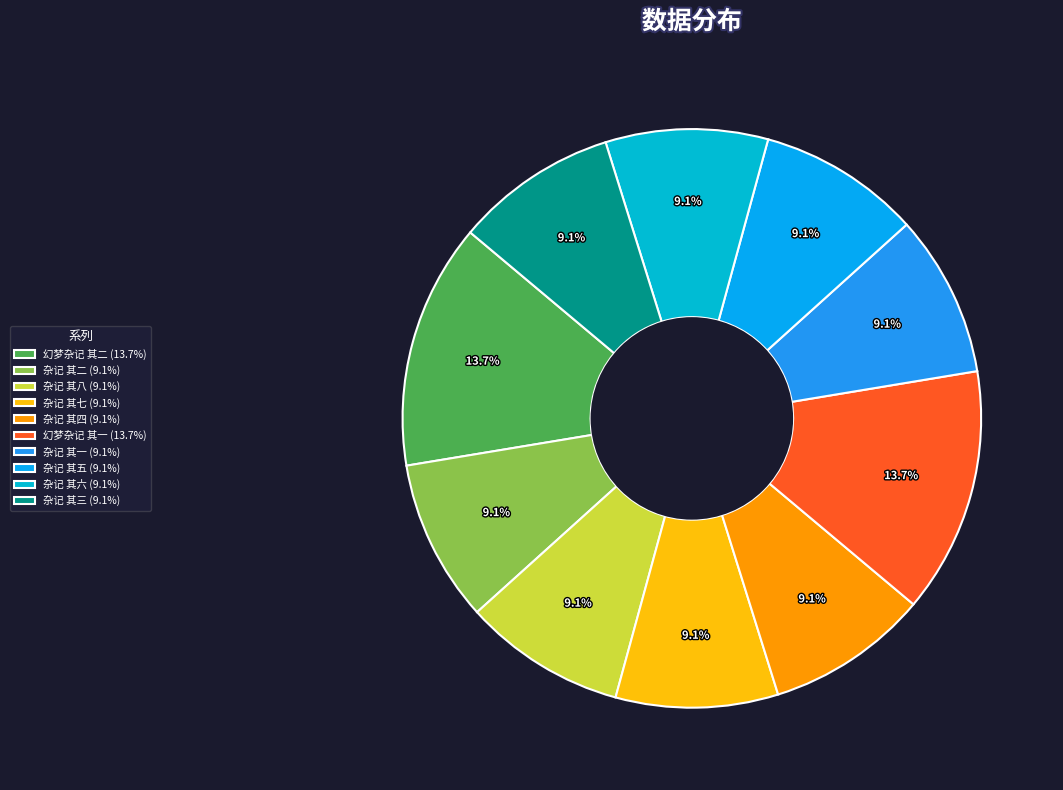

To the nearest percent, what portion does 杂记 其七 represent?

9%